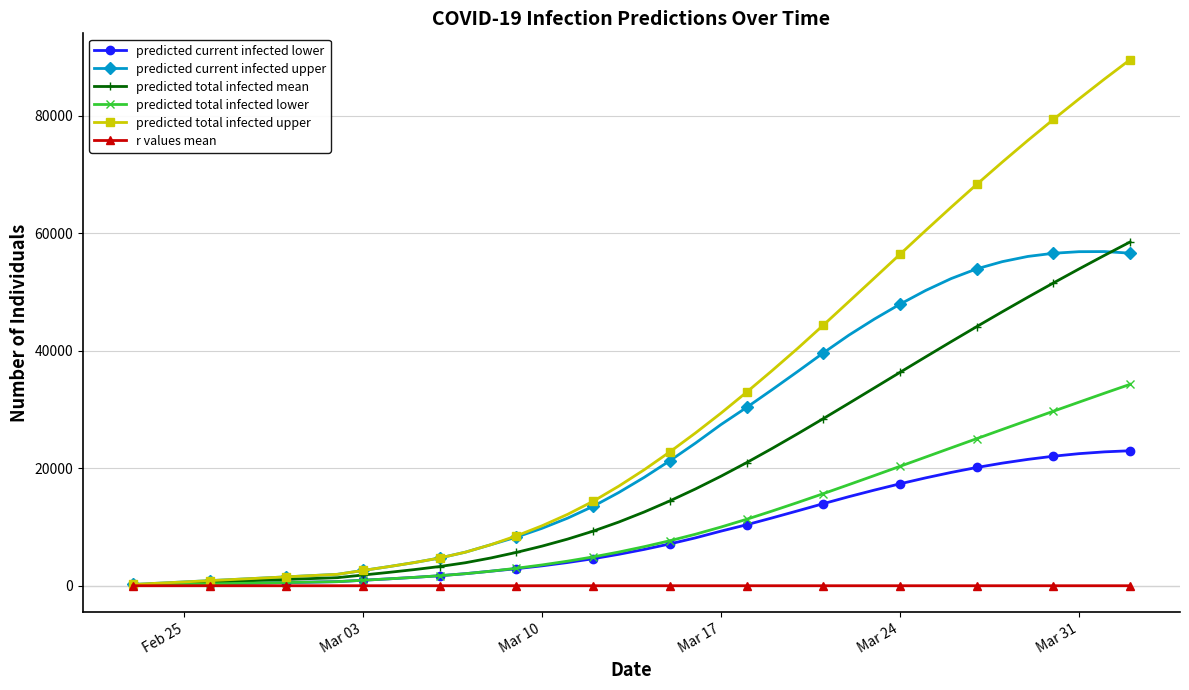

Which series has the largest total across all categories?

predicted total infected upper